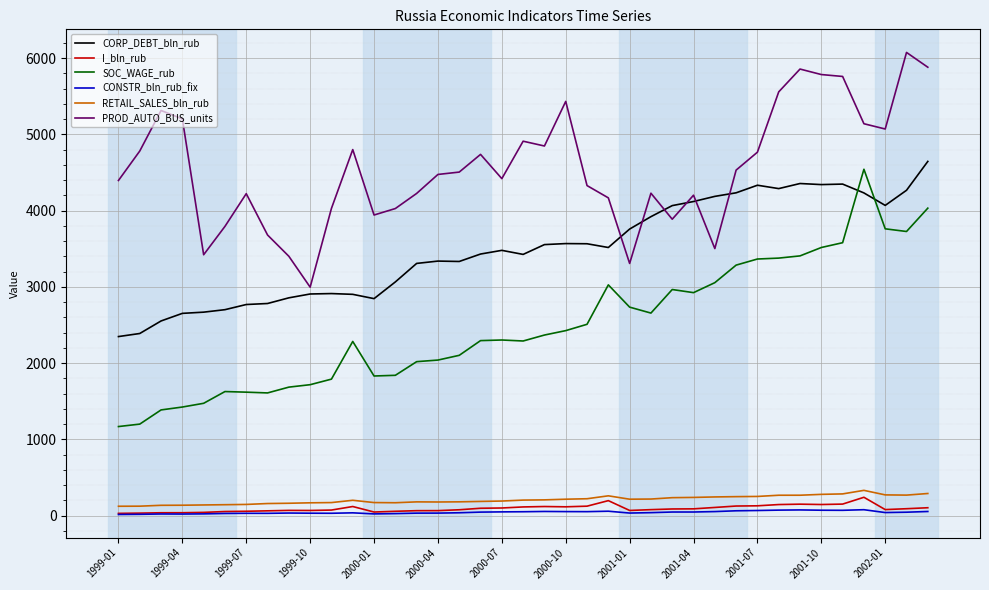

Count the number of categories in the chart.

39